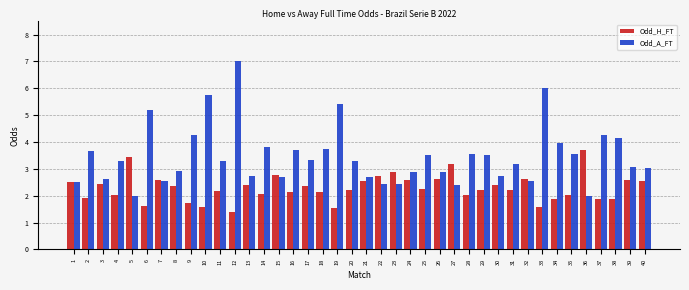

At which category is the sum across all series the highest?

12